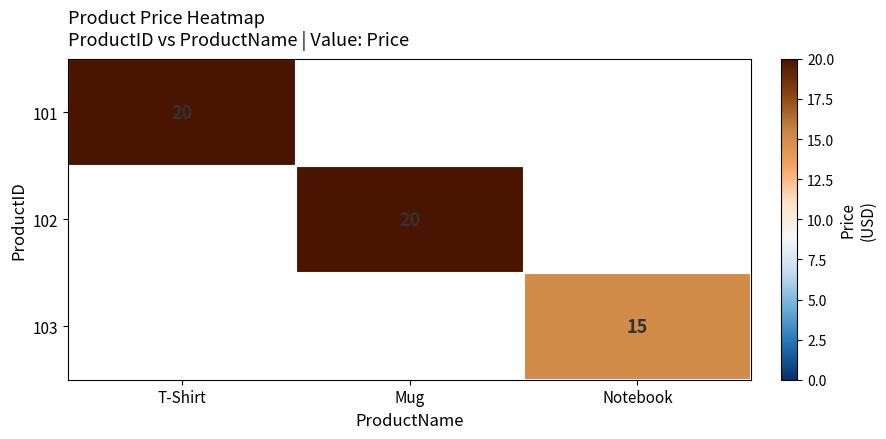

The value of 102 at Mug is 28.6. True or false?

False